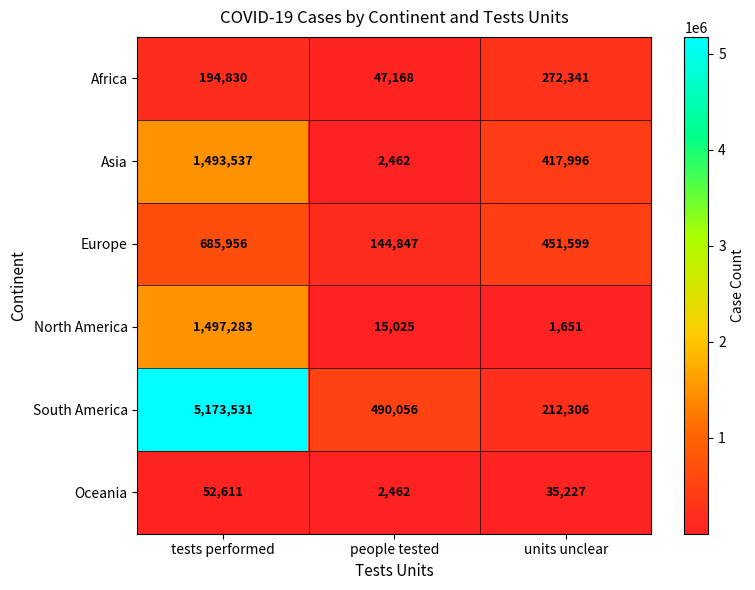

Which series has the largest range (max minus min)?

South America